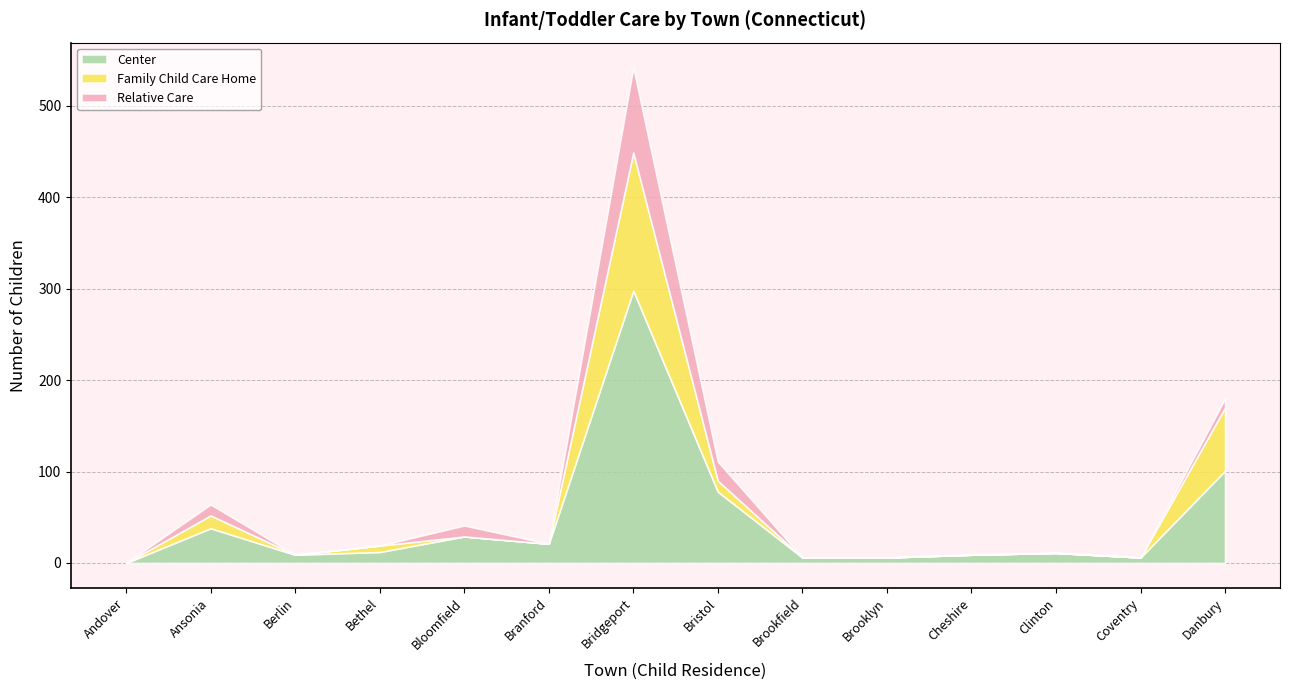

What is the difference between the maximum and minimum values in the Relative Care series?

93